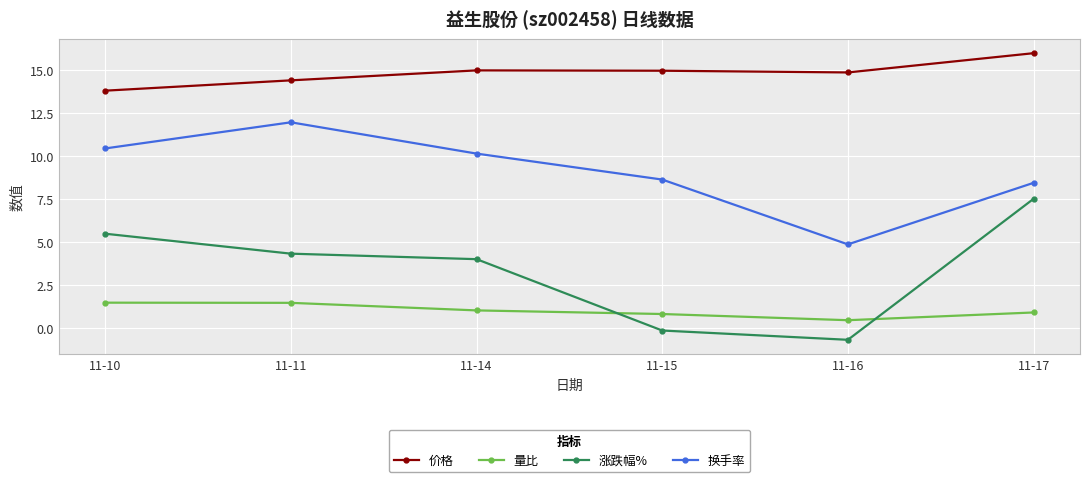

What is the maximum value for 量比?

1.5